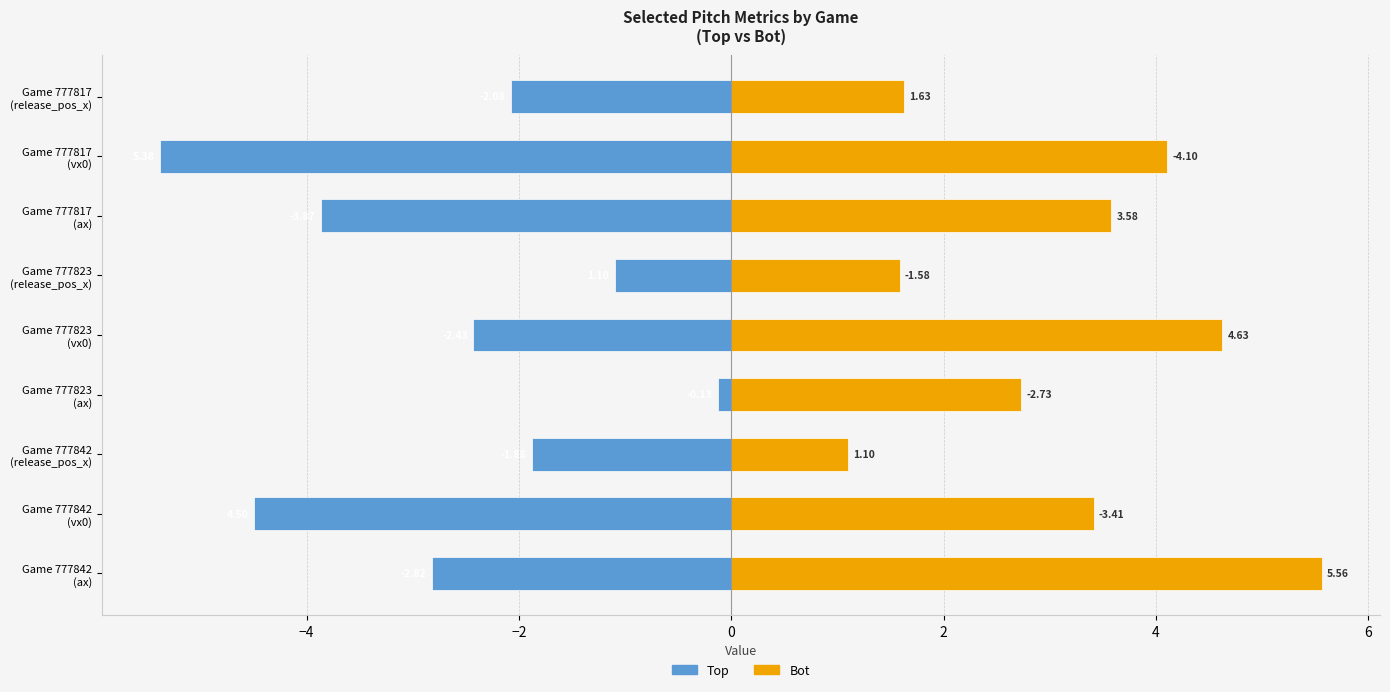

How many bars are there in each group?

2